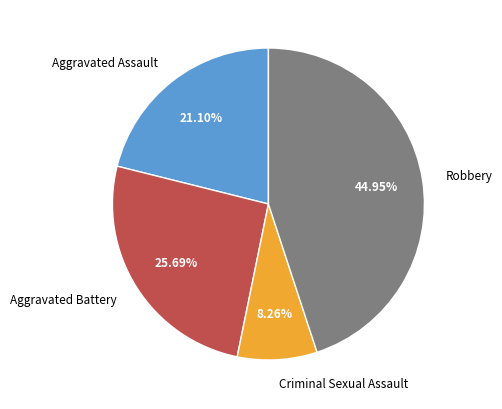

Count the number of slices in the pie.

4